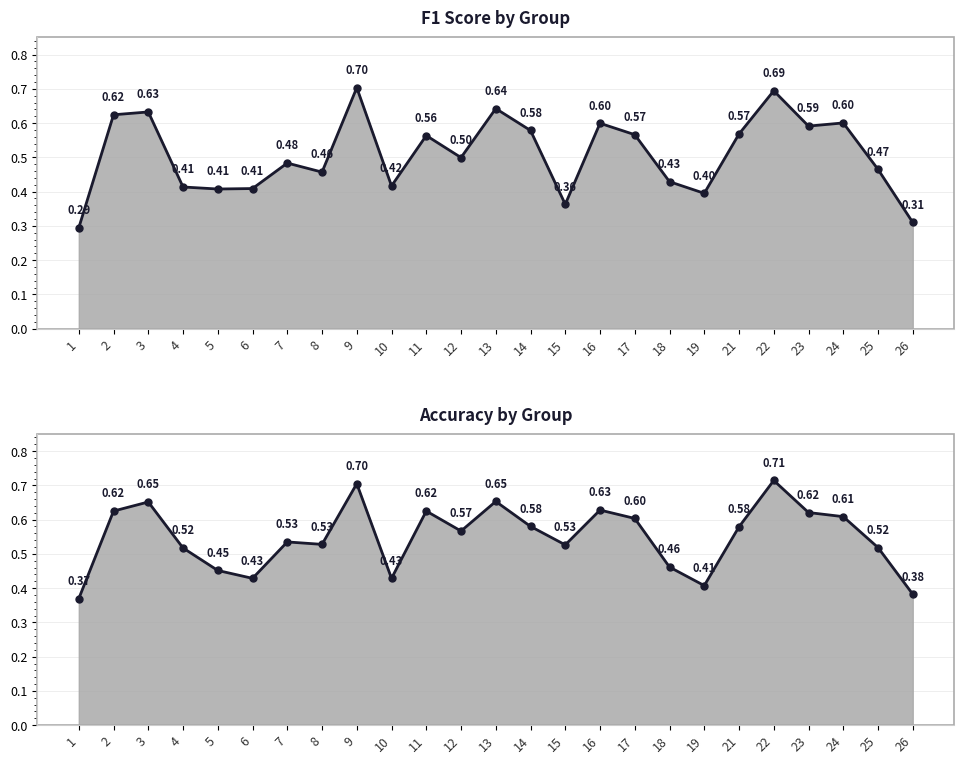

What is the approximate value of f1 at 12?

0.5